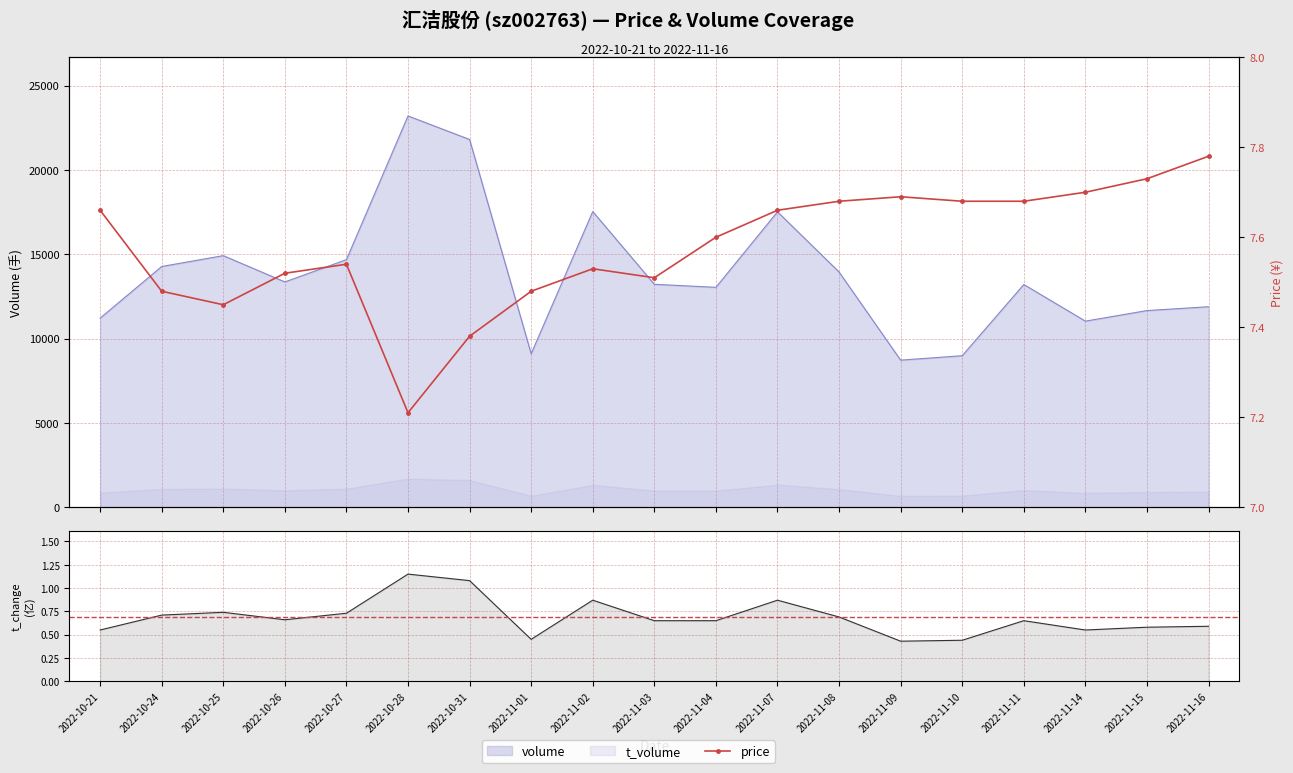

True or false: t_volume and price cross at least once.

False